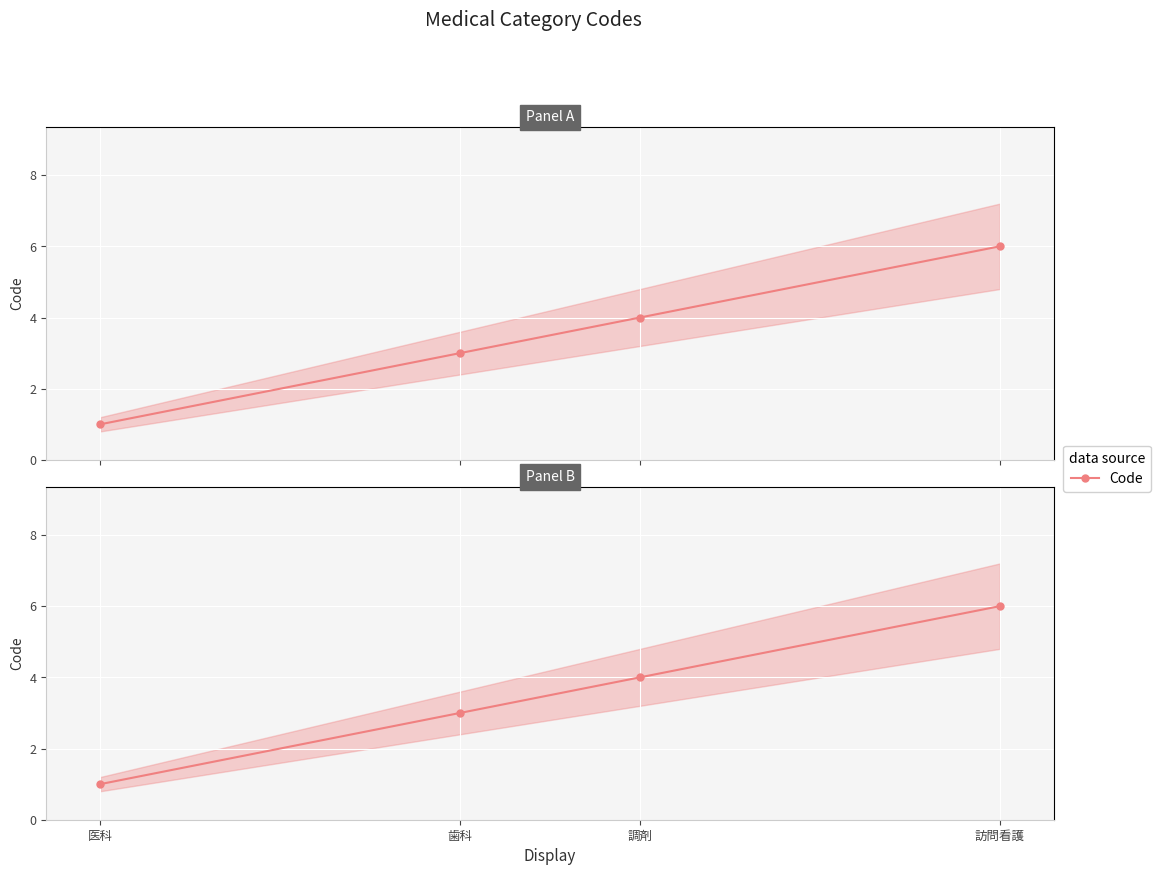

How many data points does each series have?

4